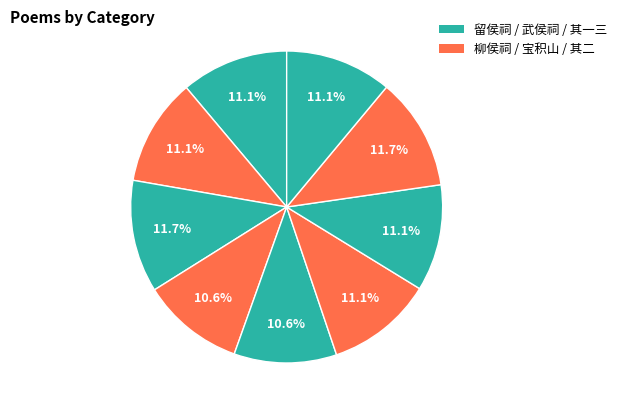

How many segments does this pie chart have?

9